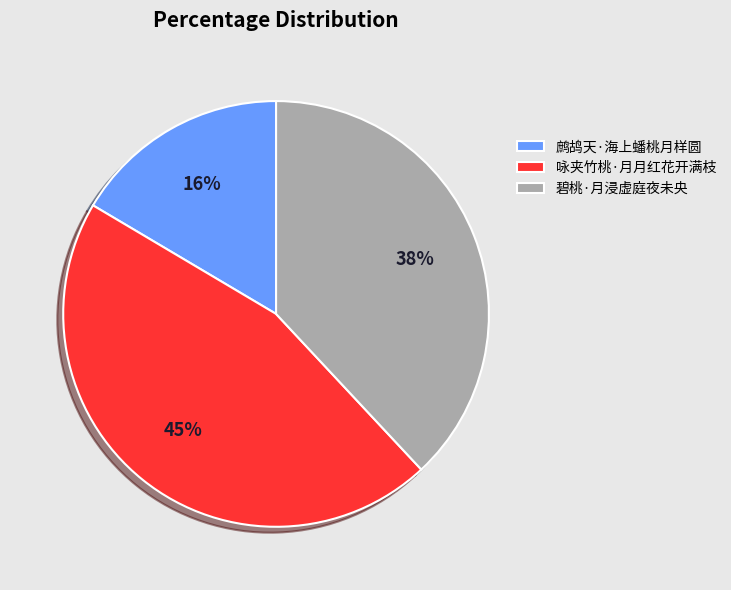

Is the sum of 碧桃·月浸虚庭夜未央 and 鹧鸪天·海上蟠桃月样圆 greater than half?

Yes